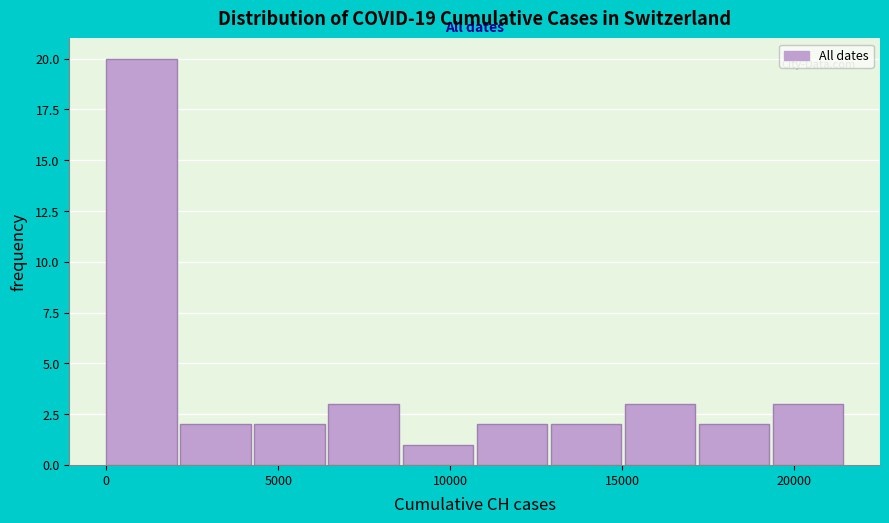

Over which range of the x-axis is the bar tallest?

0 to 2000